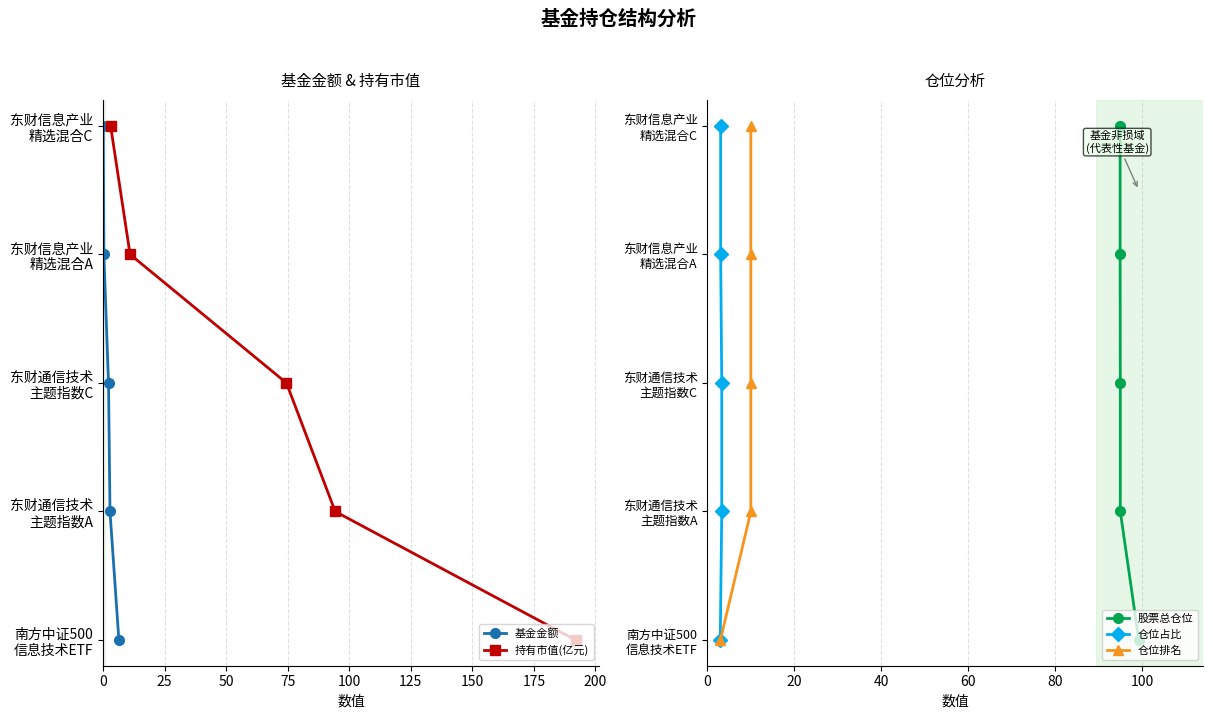

How many 持有市值(亿元) values are between 1 and 3?

3